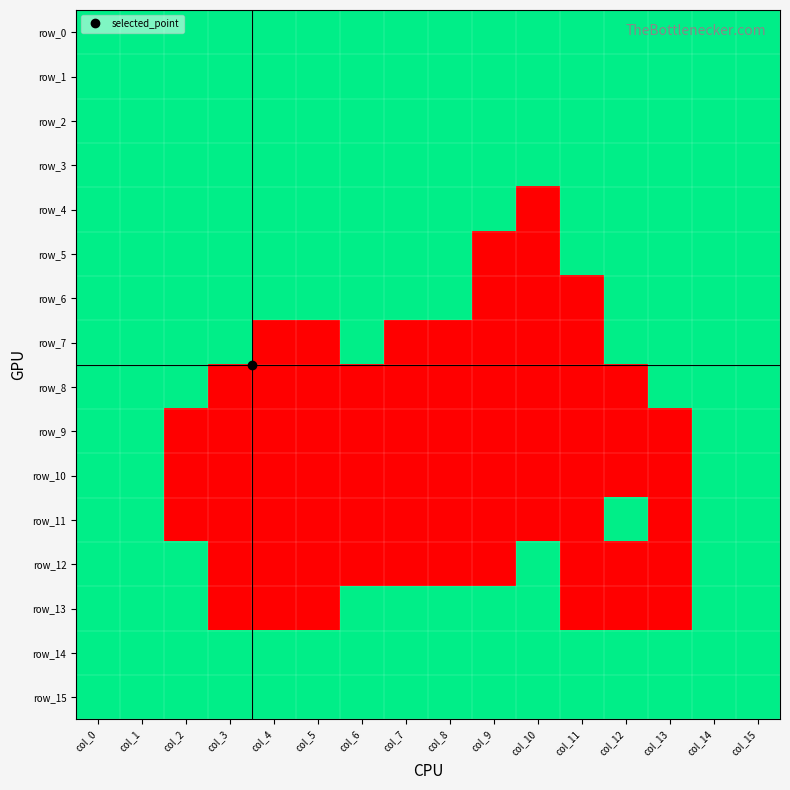

At how many categories does at least one series exceed 0?

16